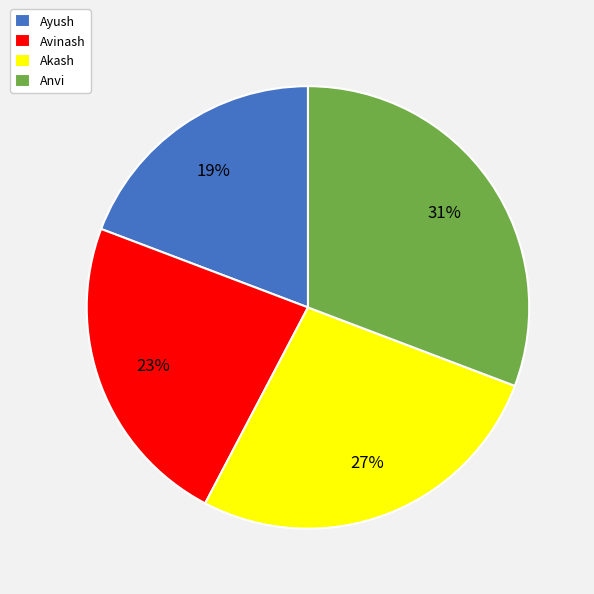

What percentage is the Anvi slice, to the nearest percent?

31%